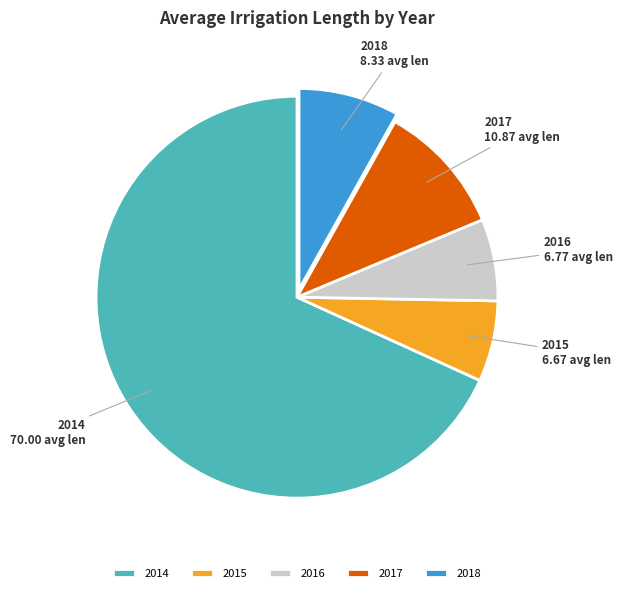

Between 2015 and 2014, which is larger?

2014